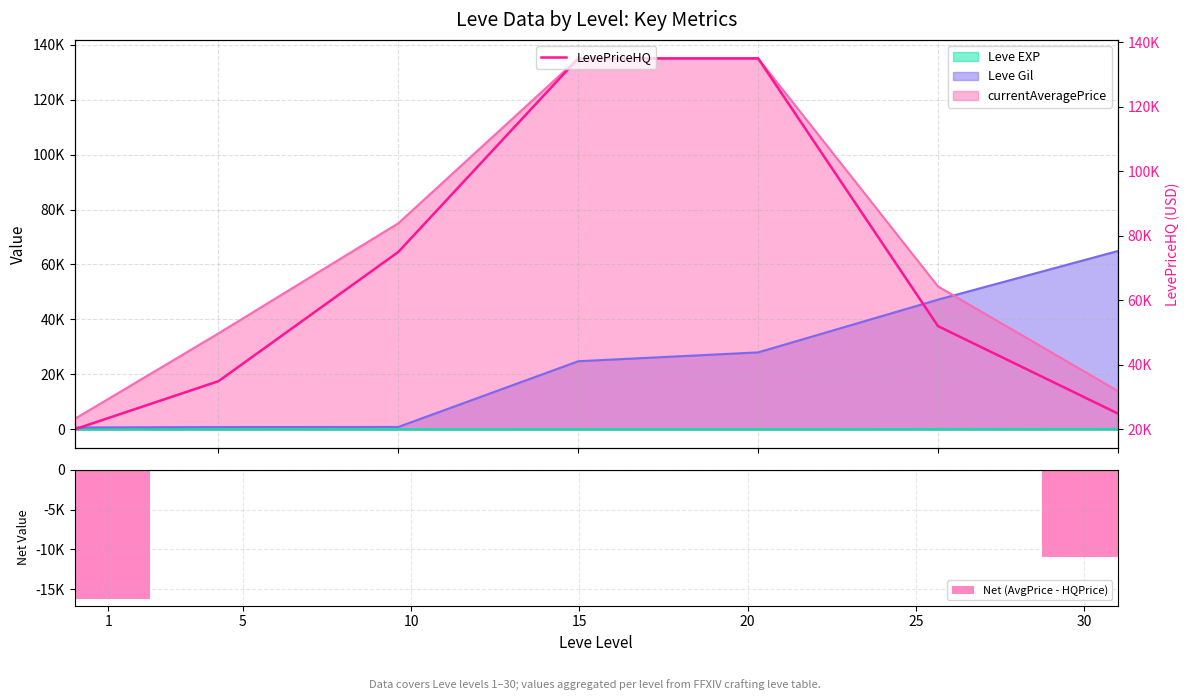

Count the Net (AvgPrice - HQPrice) values in the range -10950 to 0.

6